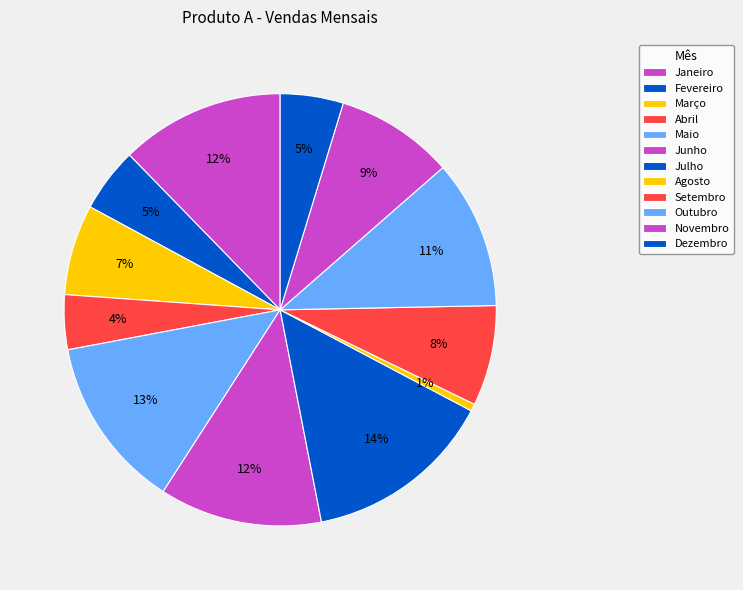

Rank the categories by value from lowest to highest.

Agosto, Abril, Dezembro, Fevereiro, Março, Setembro, Novembro, Outubro, Junho, Janeiro, Maio, Julho